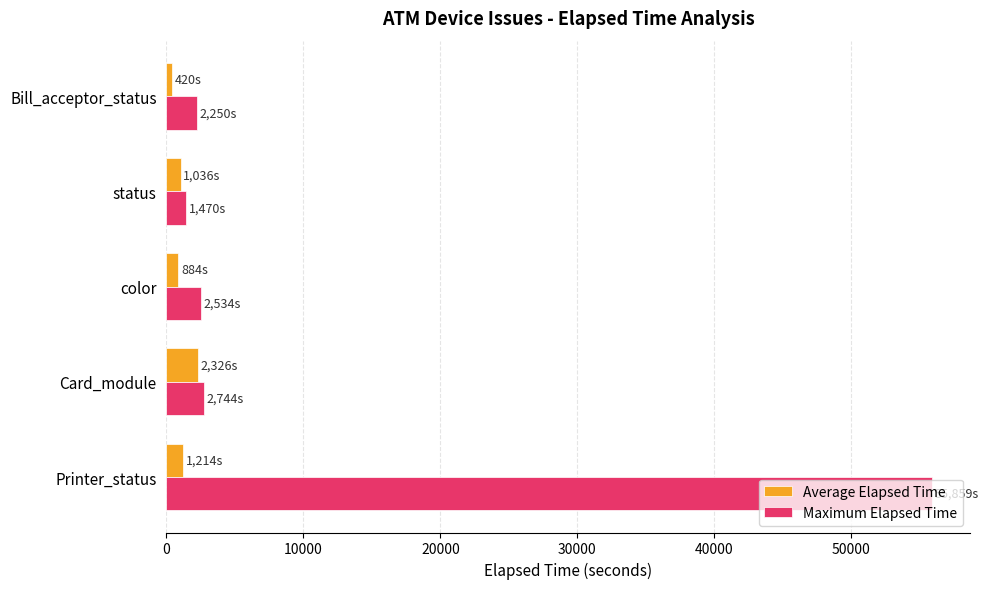

How many values in the Average Elapsed Time series are below 1036?

2